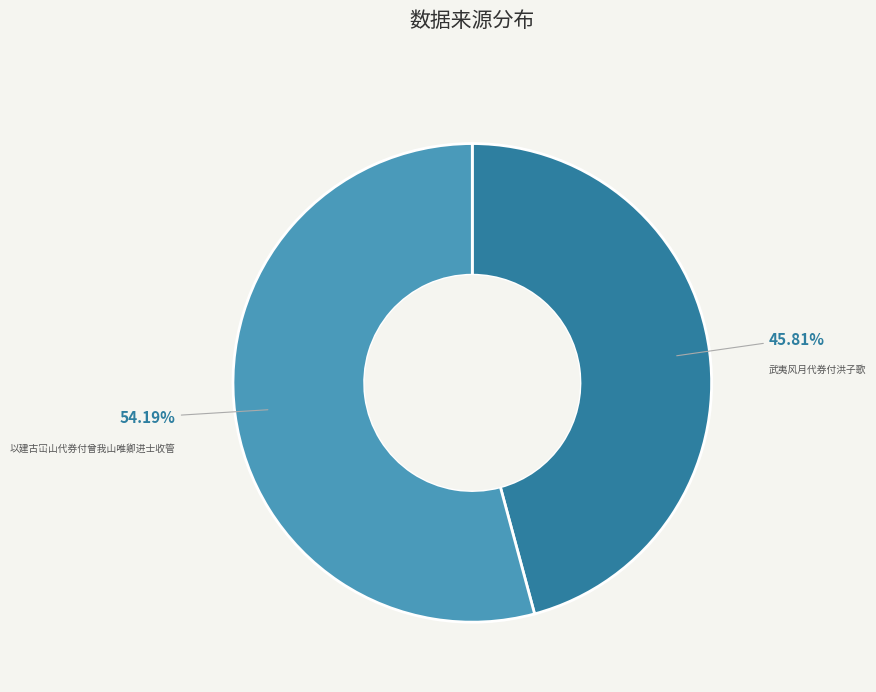

How many segments does this pie chart have?

2